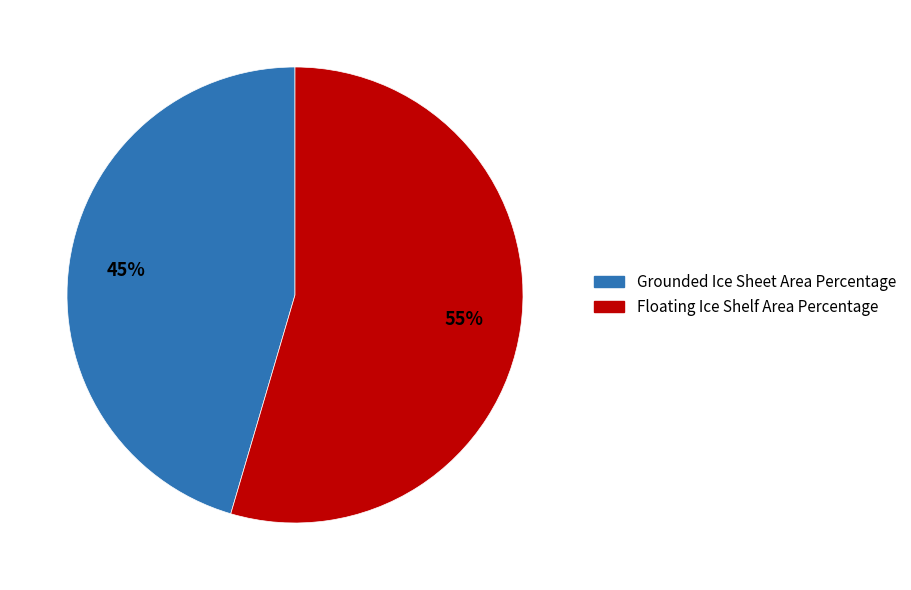

Combined, do Floating Ice Shelf Area Percentage and Grounded Ice Sheet Area Percentage account for over 50%?

Yes